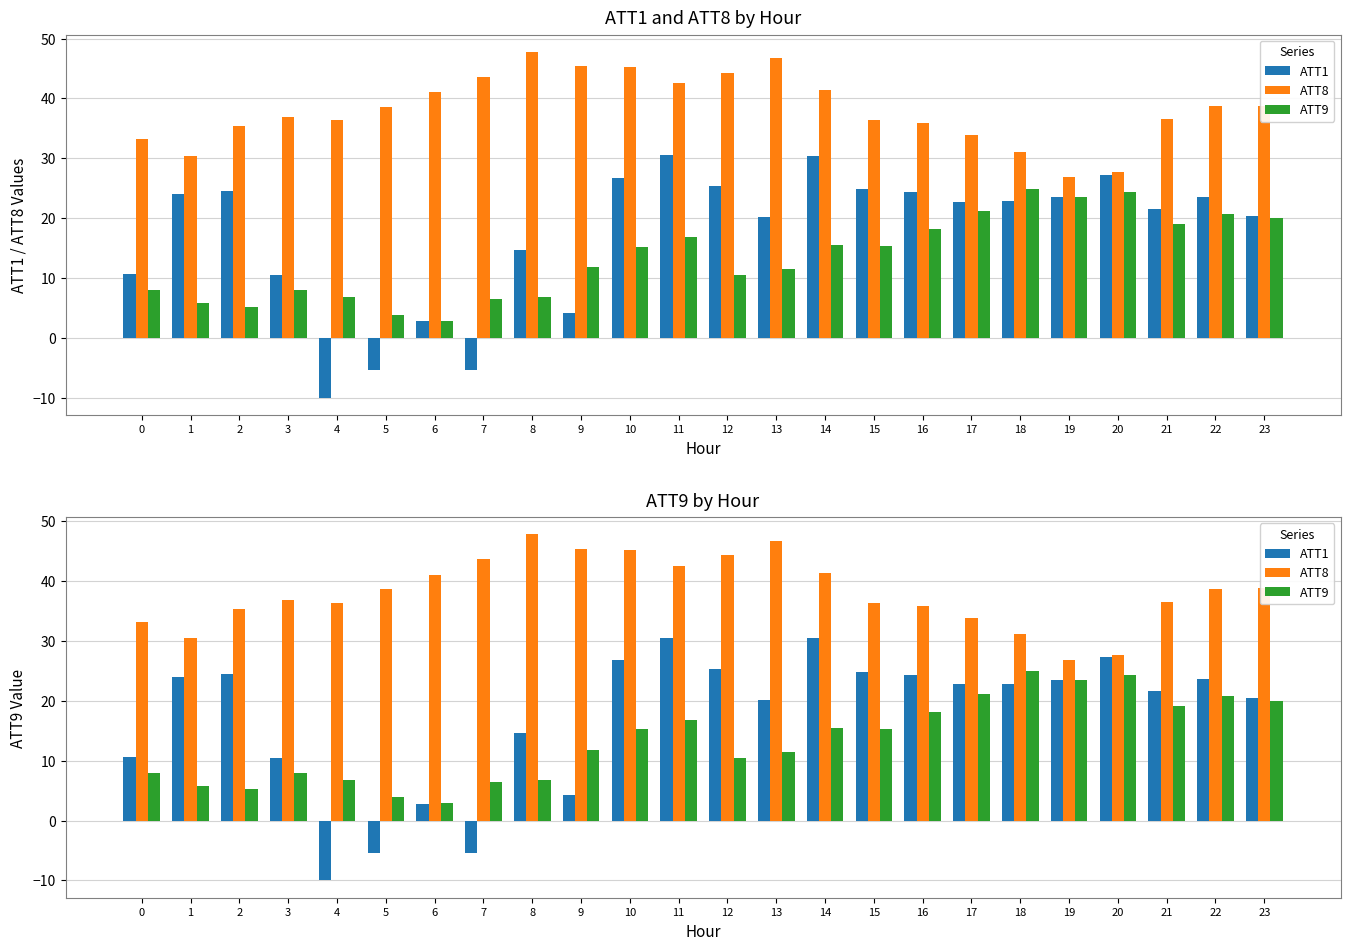

How many bars are there in each group?

3